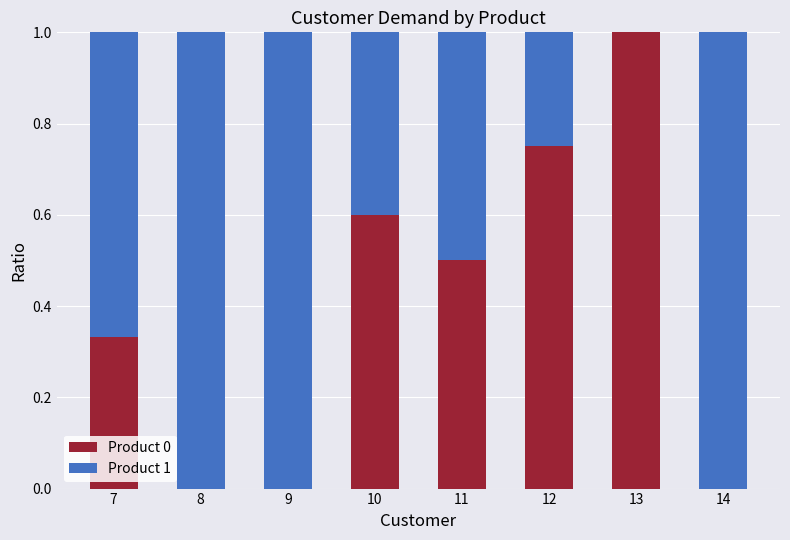

What is the sum of the Product 0 values at 11 and 8?

0.5